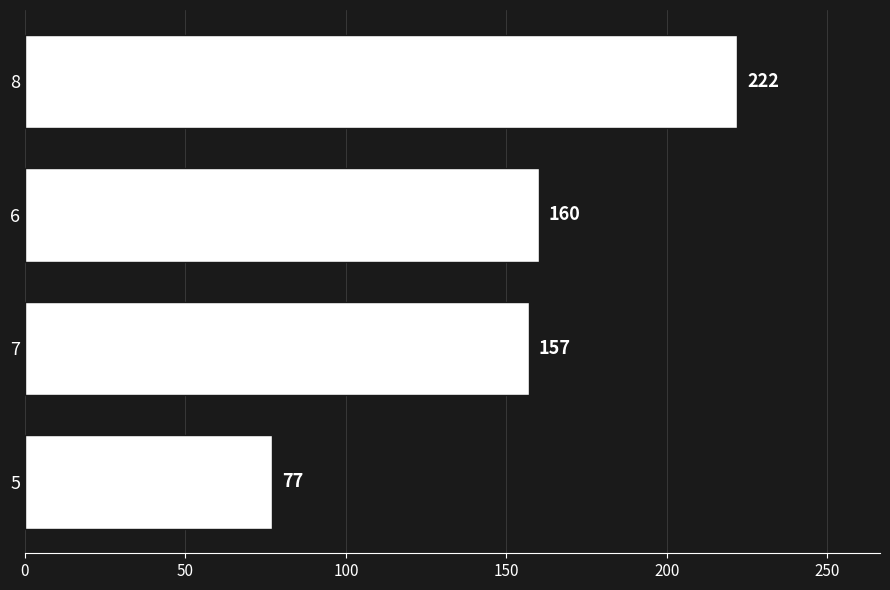

How many series are shown in this chart?

1